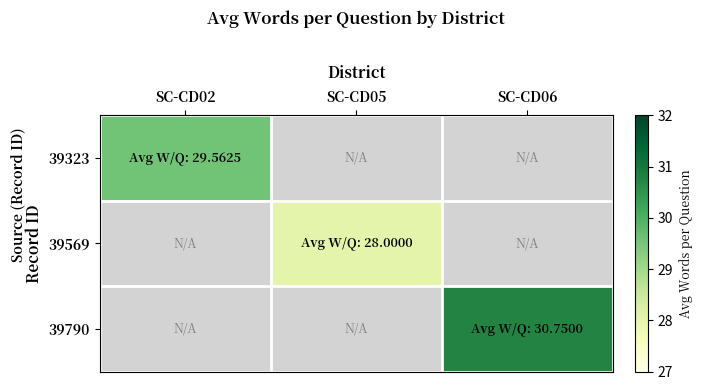

What is the greatest value displayed?

30.8